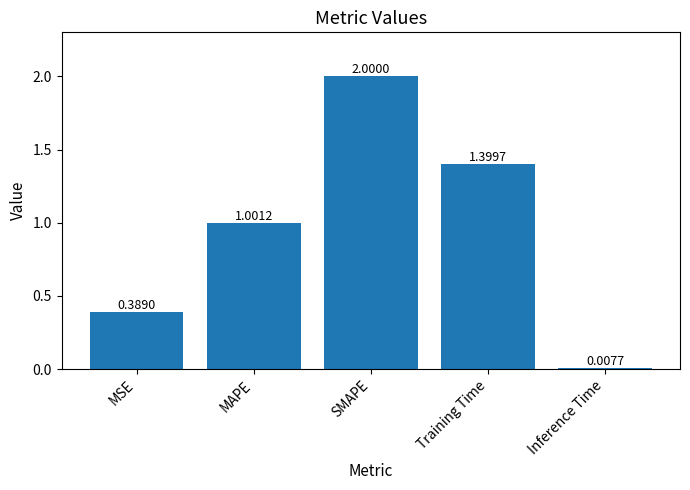

List the labels in order of value, smallest first.

Inference Time, MSE, MAPE, Training Time, SMAPE